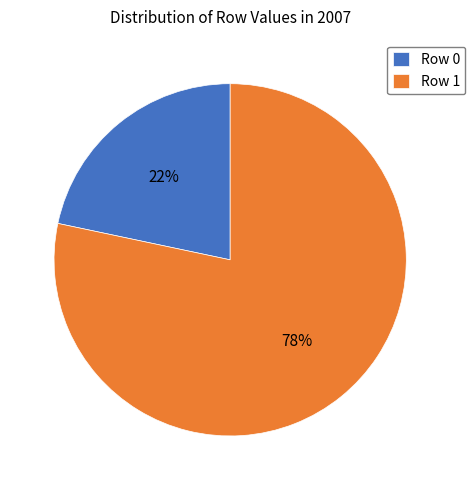

Which slice is the smallest?

Row 0